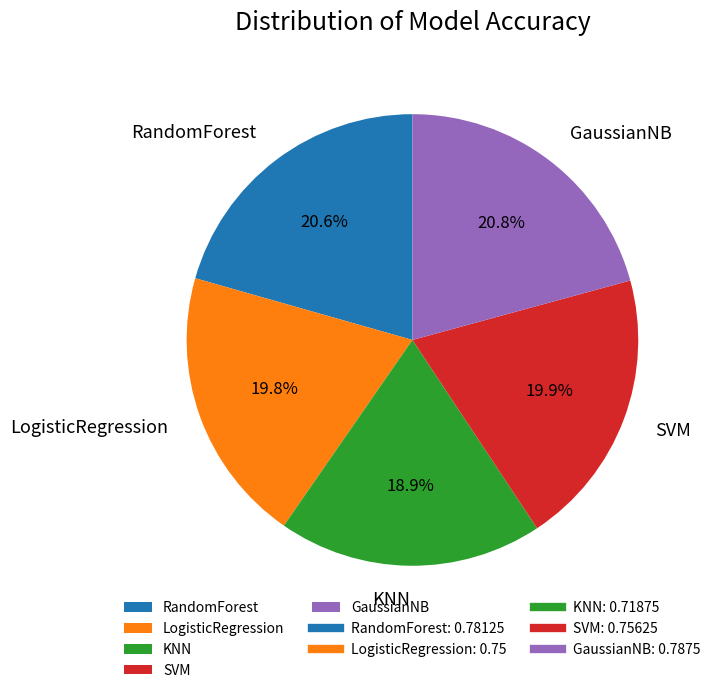

Combined, what portion of the pie is LogisticRegression and KNN?

38.7%